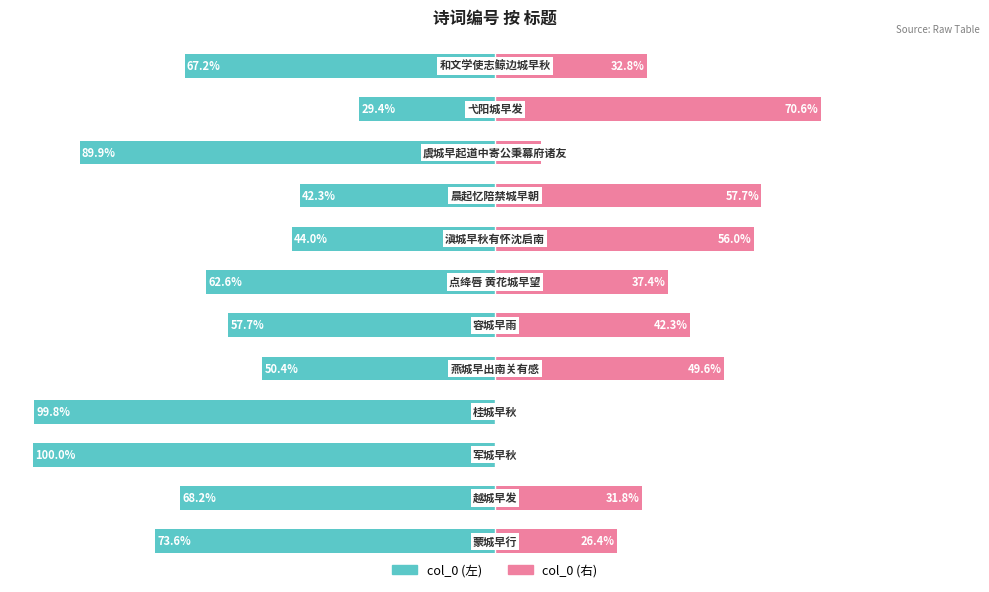

What is the difference between the maximum and minimum values in the col_0 (右) series?

70.6